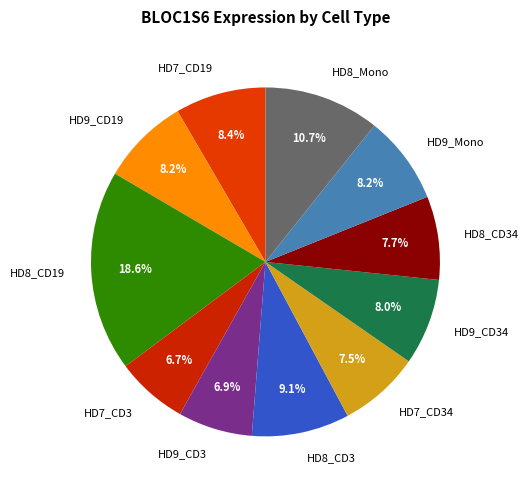

To the nearest percent, what portion does HD7_CD19 represent?

8%